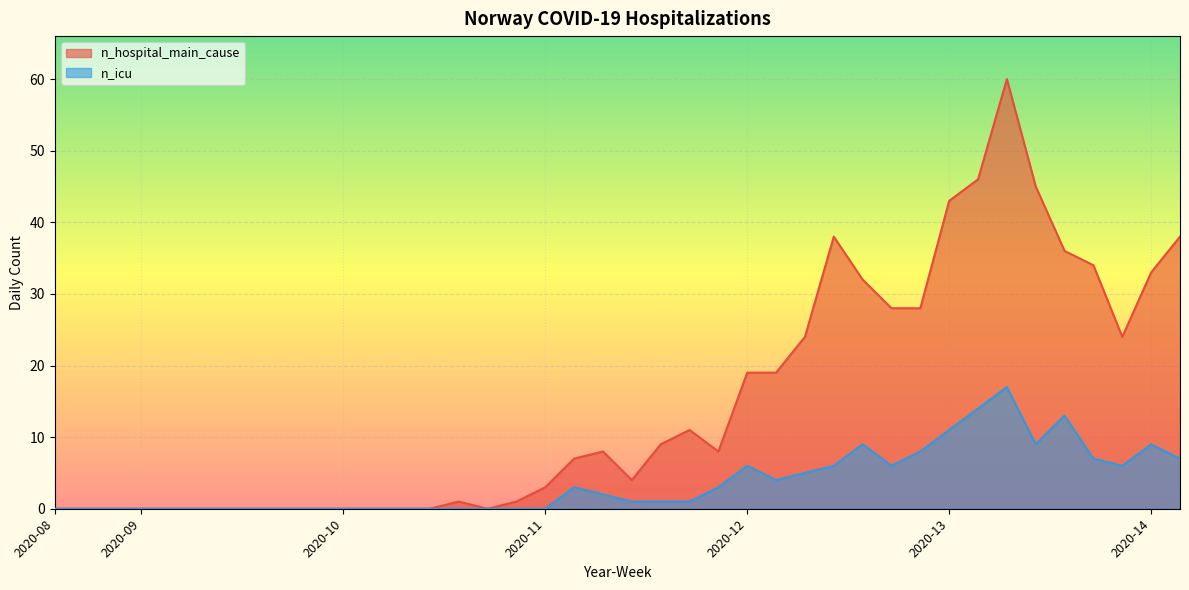

True or false: n_icu and n_hospital_main_cause cross at least once.

False